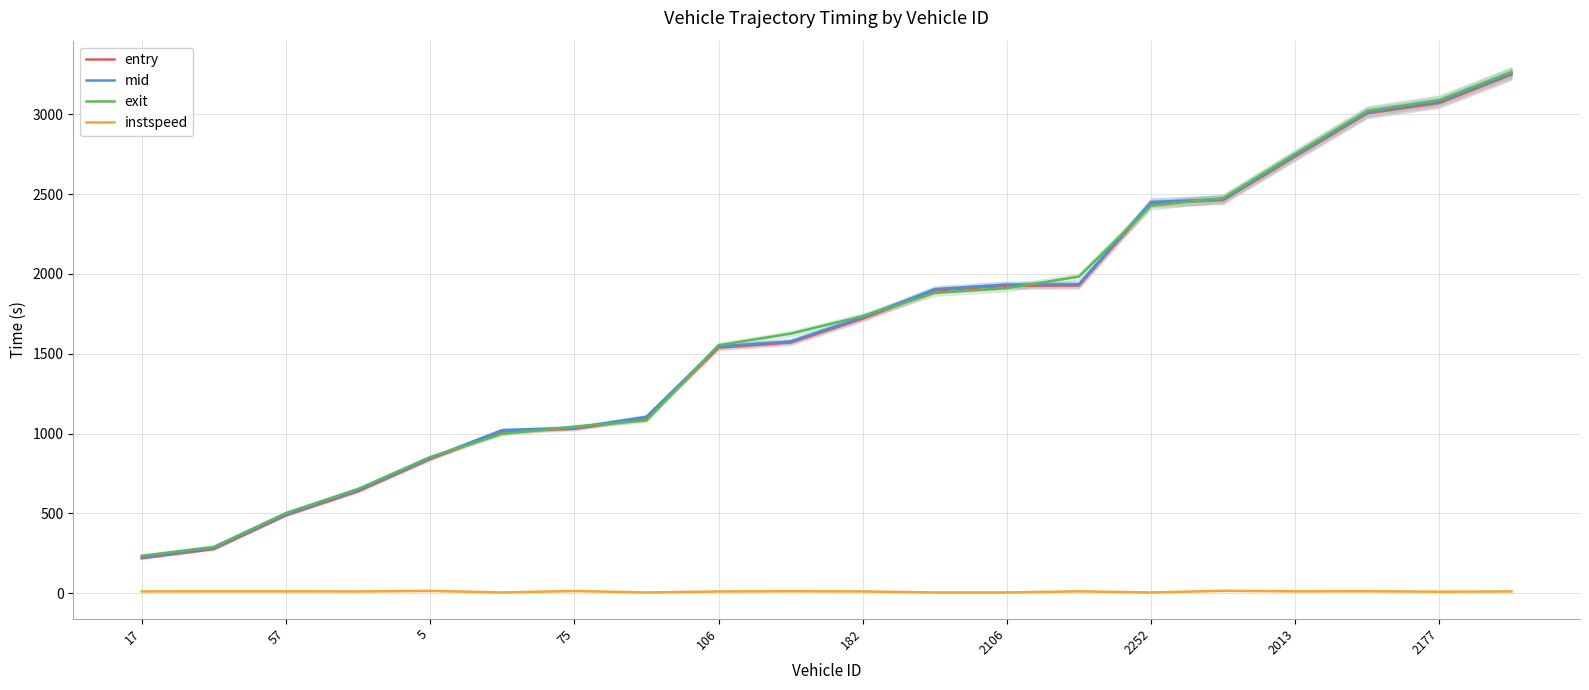

Reading right to left, extract all data points from this chart.

entry: 3247.7	3070.1	3005.3	2735.6	2462.0	2441.6	1927.0	1925.2	1896.2	1719.7	1569.4	1538.0	1096.1	1029.5	1013.4	839.9	638.3	487.5	276.1	218.8
mid: 3256.4	3080.1	3013.2	2744.0	2468.4	2450.3	1935.2	1933.3	1904.5	1728.5	1577.2	1546.2	1105.1	1036.6	1021.5	846.6	646.4	495.4	284.3	227.5
exit: 3263.5	3088.0	3020.2	2751.3	2474.4	2427.1	1983.2	1910.7	1881.0	1735.3	1625.8	1553.0	1082.0	1043.1	997.9	852.9	653.1	502.5	290.7	234.9
instspeed: 11.3	9.7	12.6	12.1	15.2	5.0	12.0	5.0	5.0	11.3	12.8	11.1	5.0	14.2	5.0	14.8	11.3	12.0	12.2	11.4